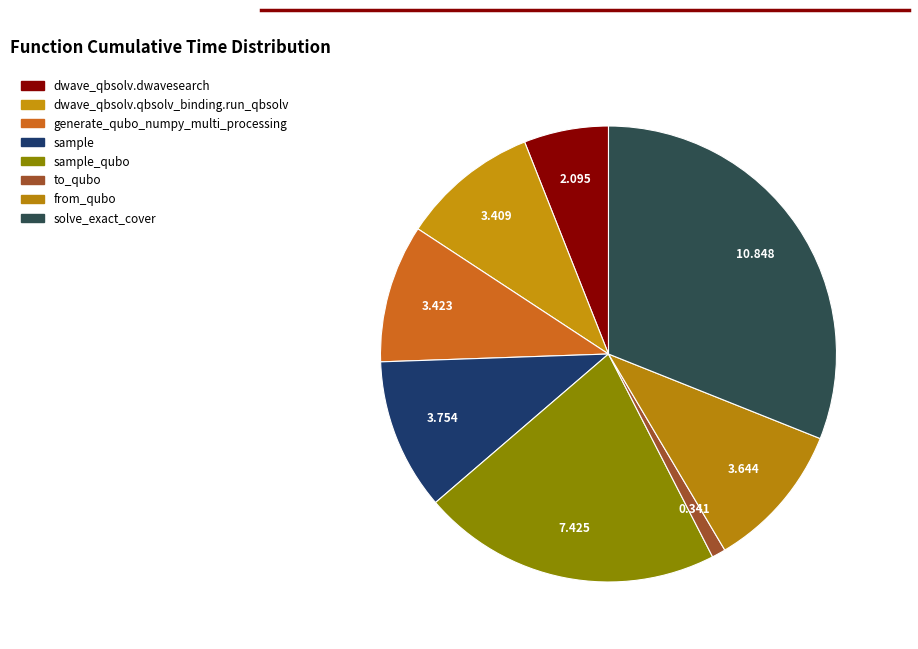

How many segments does this pie chart have?

8